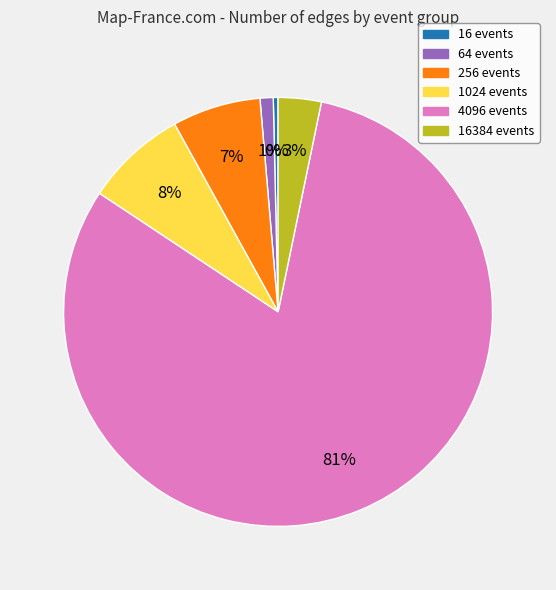

To the nearest percent, what is the average slice percentage?

17%